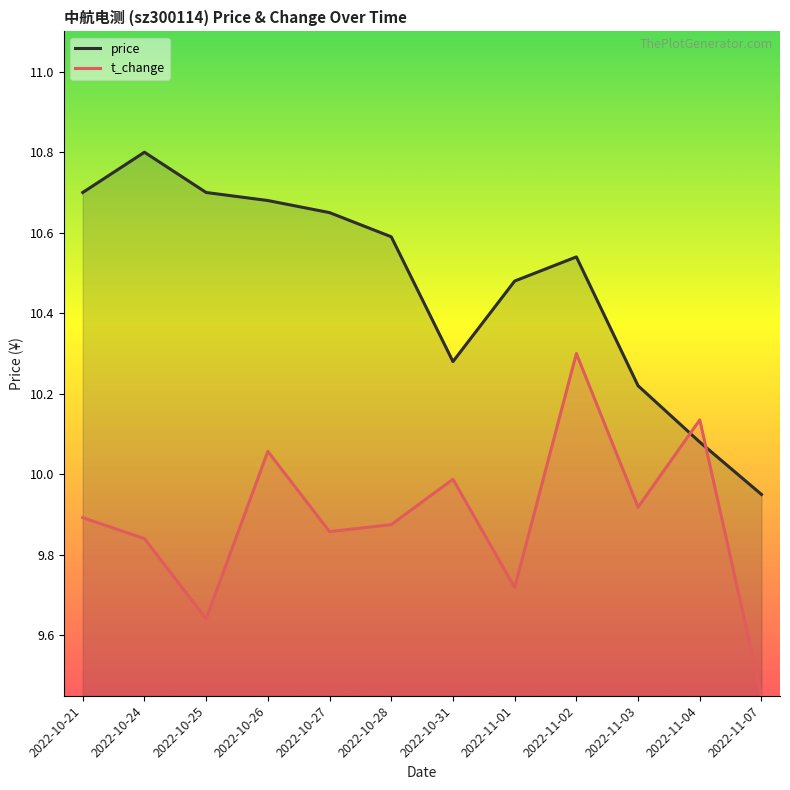

How many data points in price are above 10?

11